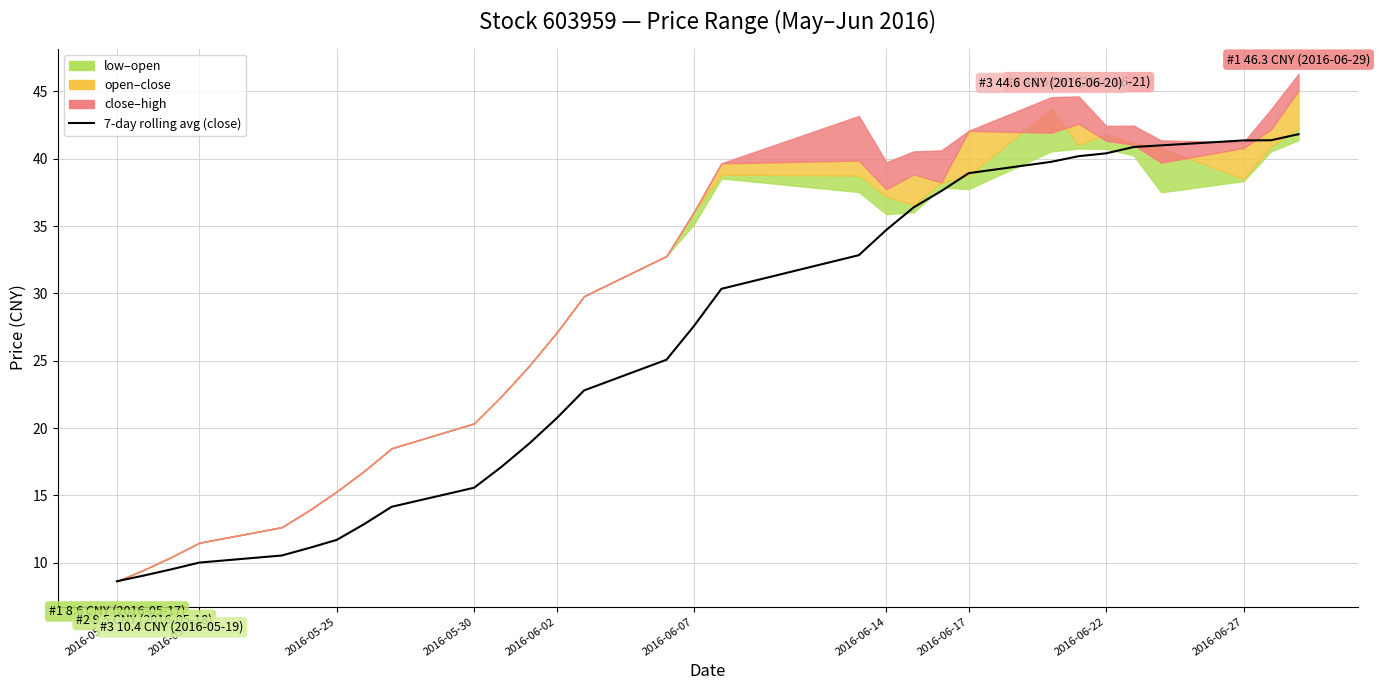

What is the difference between the maximum and minimum values?

33.2